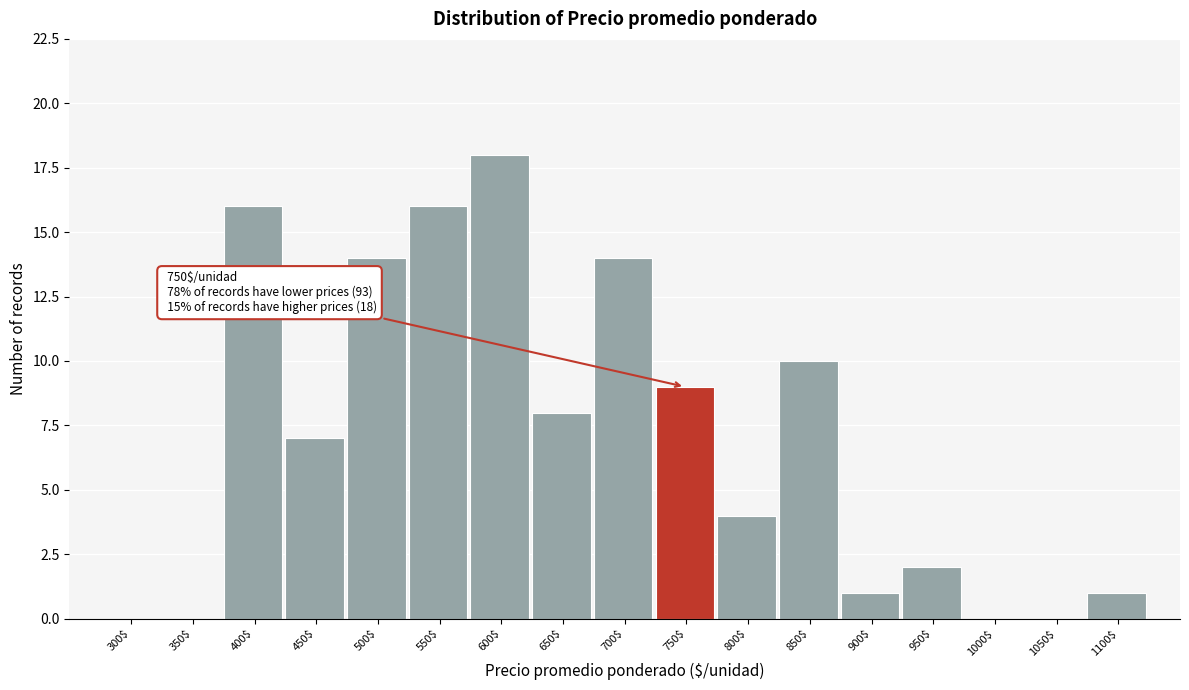

The value at 900$ is 1. True or false?

True